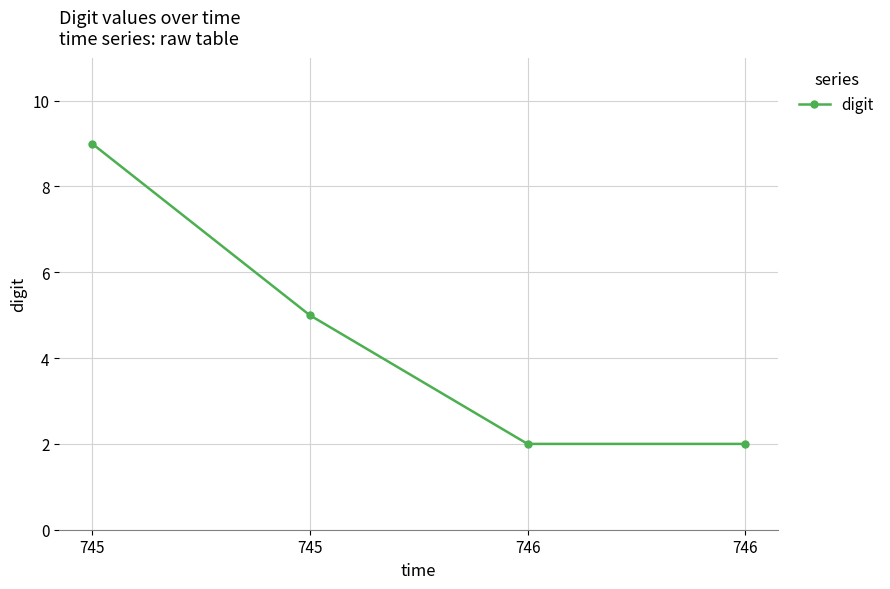

Reading right to left, list all the values displayed in this chart.

746=2	746=2	745=5	745=9